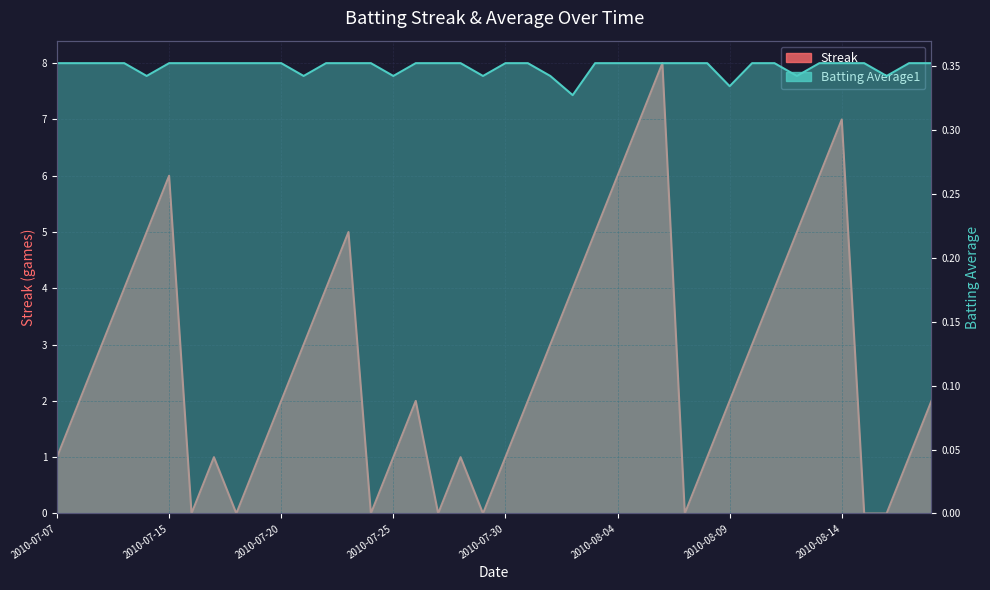

Is it true that Streak equals 5.5 at 2010-07-10?

False